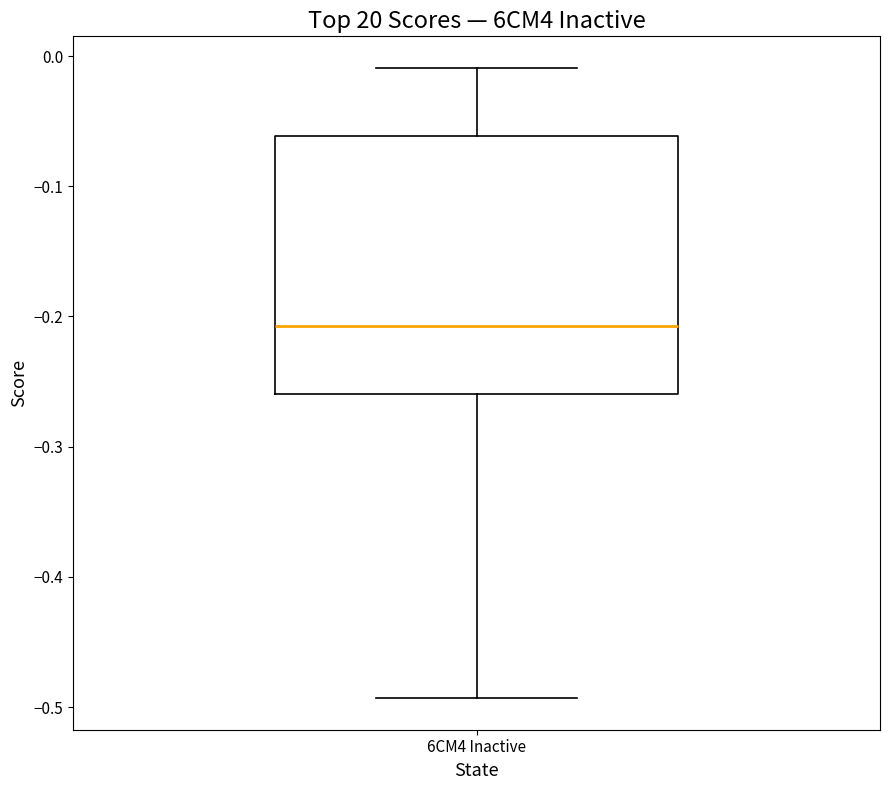

Read this box plot against the y-axis: the position of the median line, the range covered by the box, and the ends of both whiskers. The values are not printed on the chart, so give them approximately, as read against the axis.

median -0.21, box -0.26 to -0.06, whiskers -0.49 to -0.01